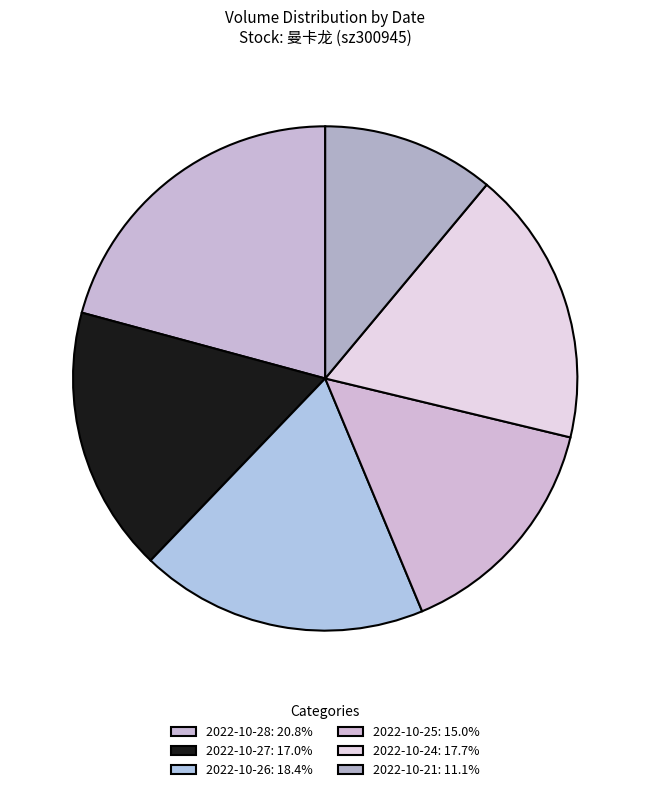

How many segments does this pie chart have?

6